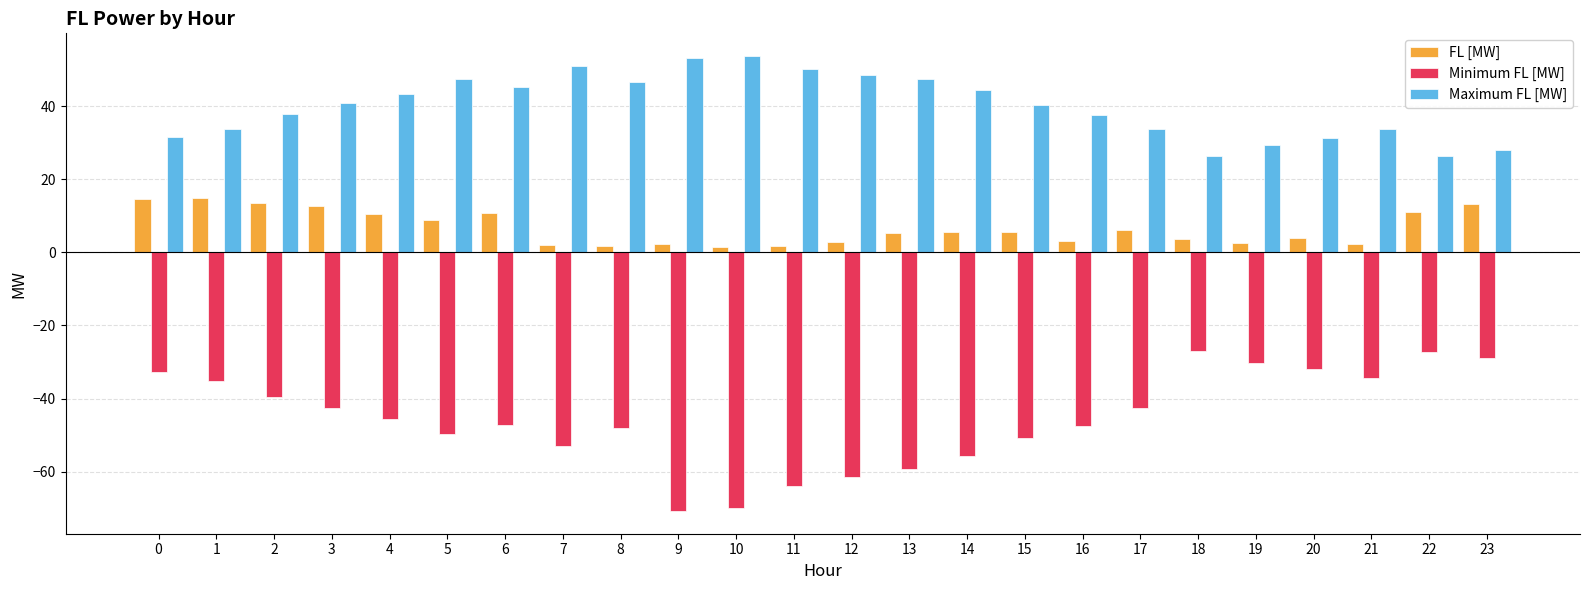

What is the maximum value shown in the chart?

53.7